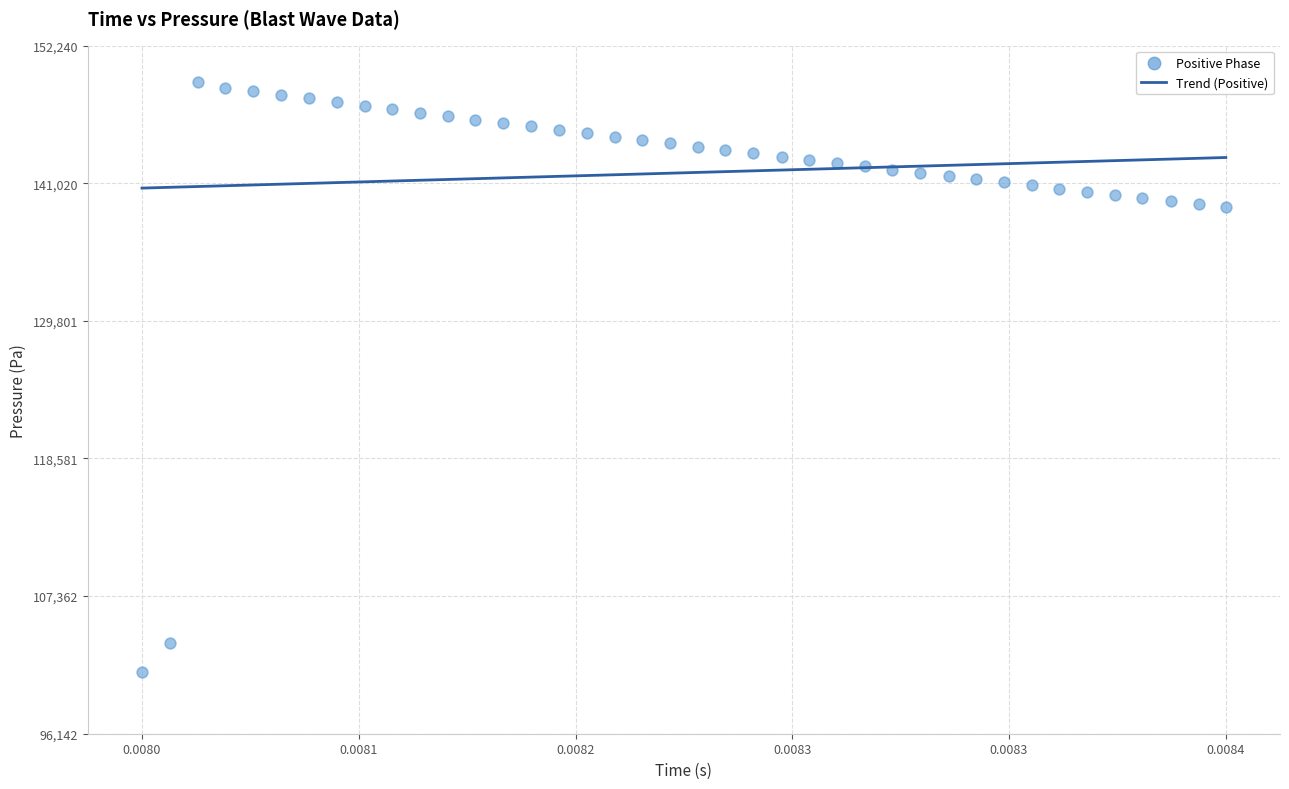

What is the range of Y values (max minus min)?

48052